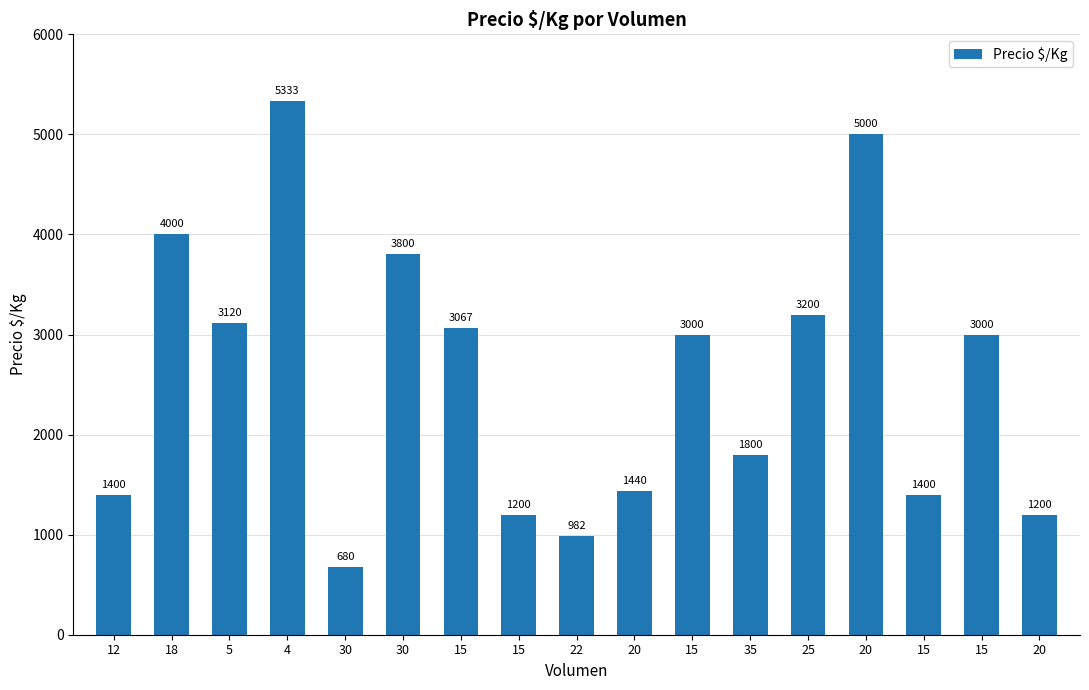

Count the number of data series in this chart.

1